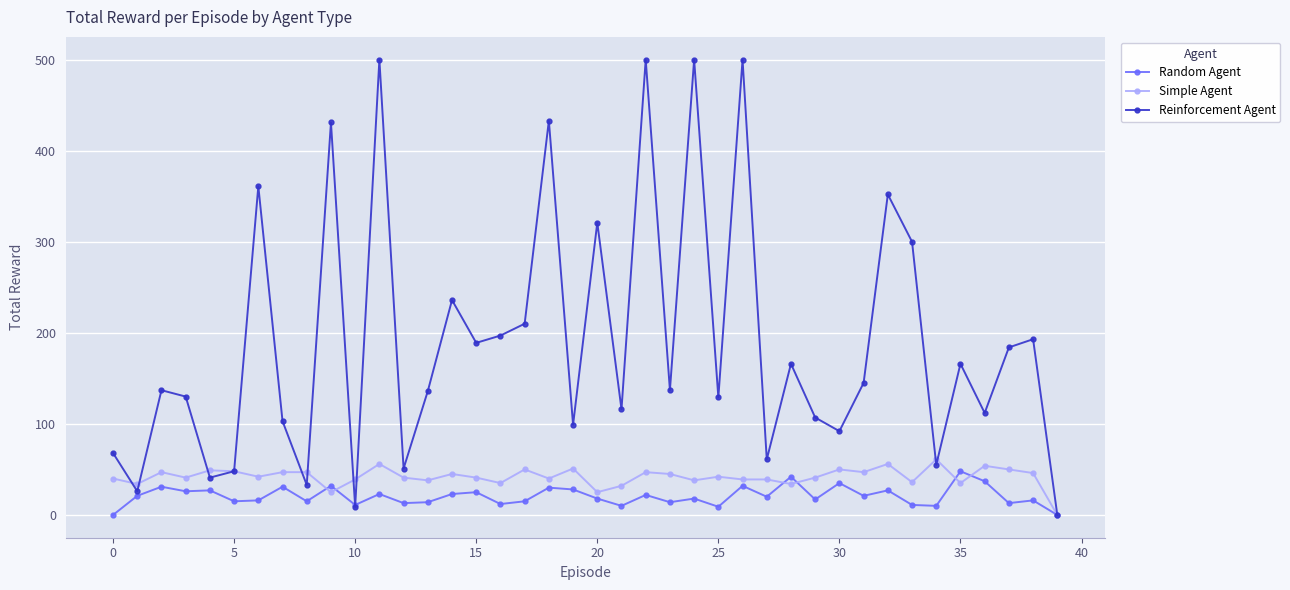

What is the difference between the maximum and minimum values in the Simple Agent series?

61